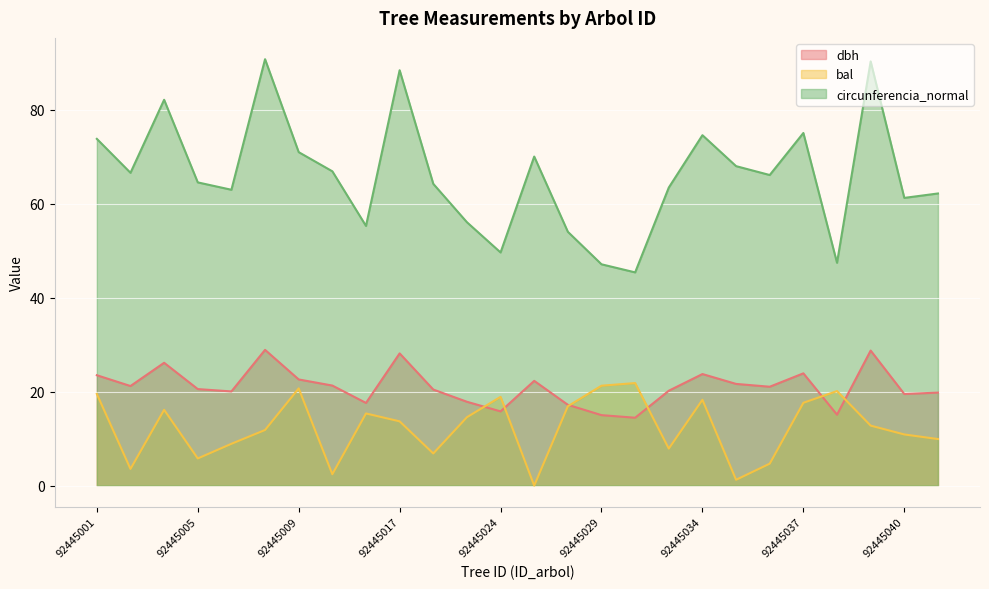

Which has a higher value, 92445030 or 92445036?

92445036